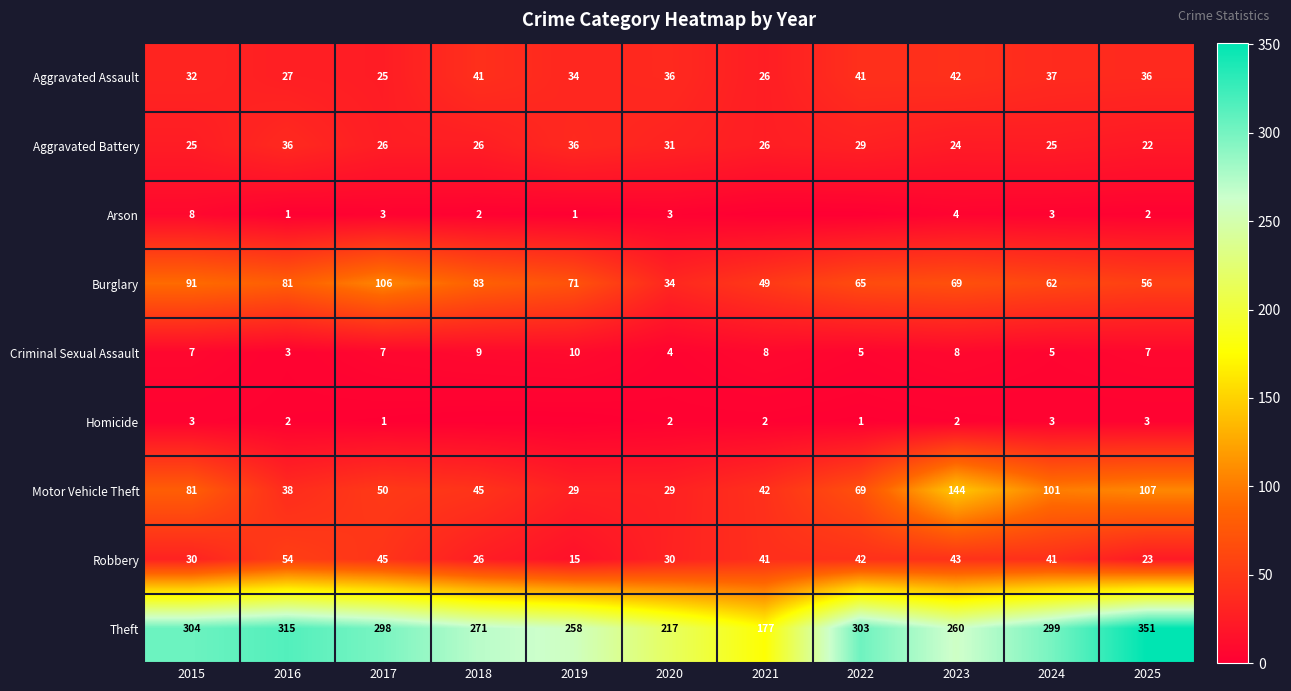

Read the Robbery value at 2021.

41